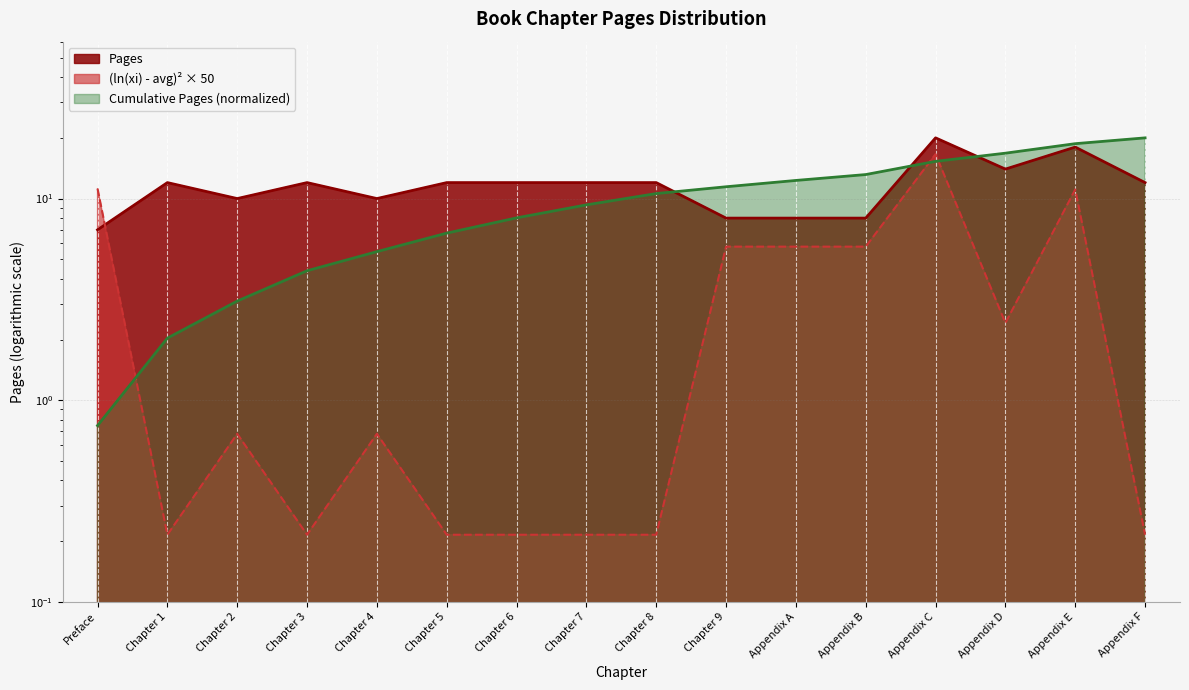

Which series has the widest spread of values?

(ln(xi) - avg)^2